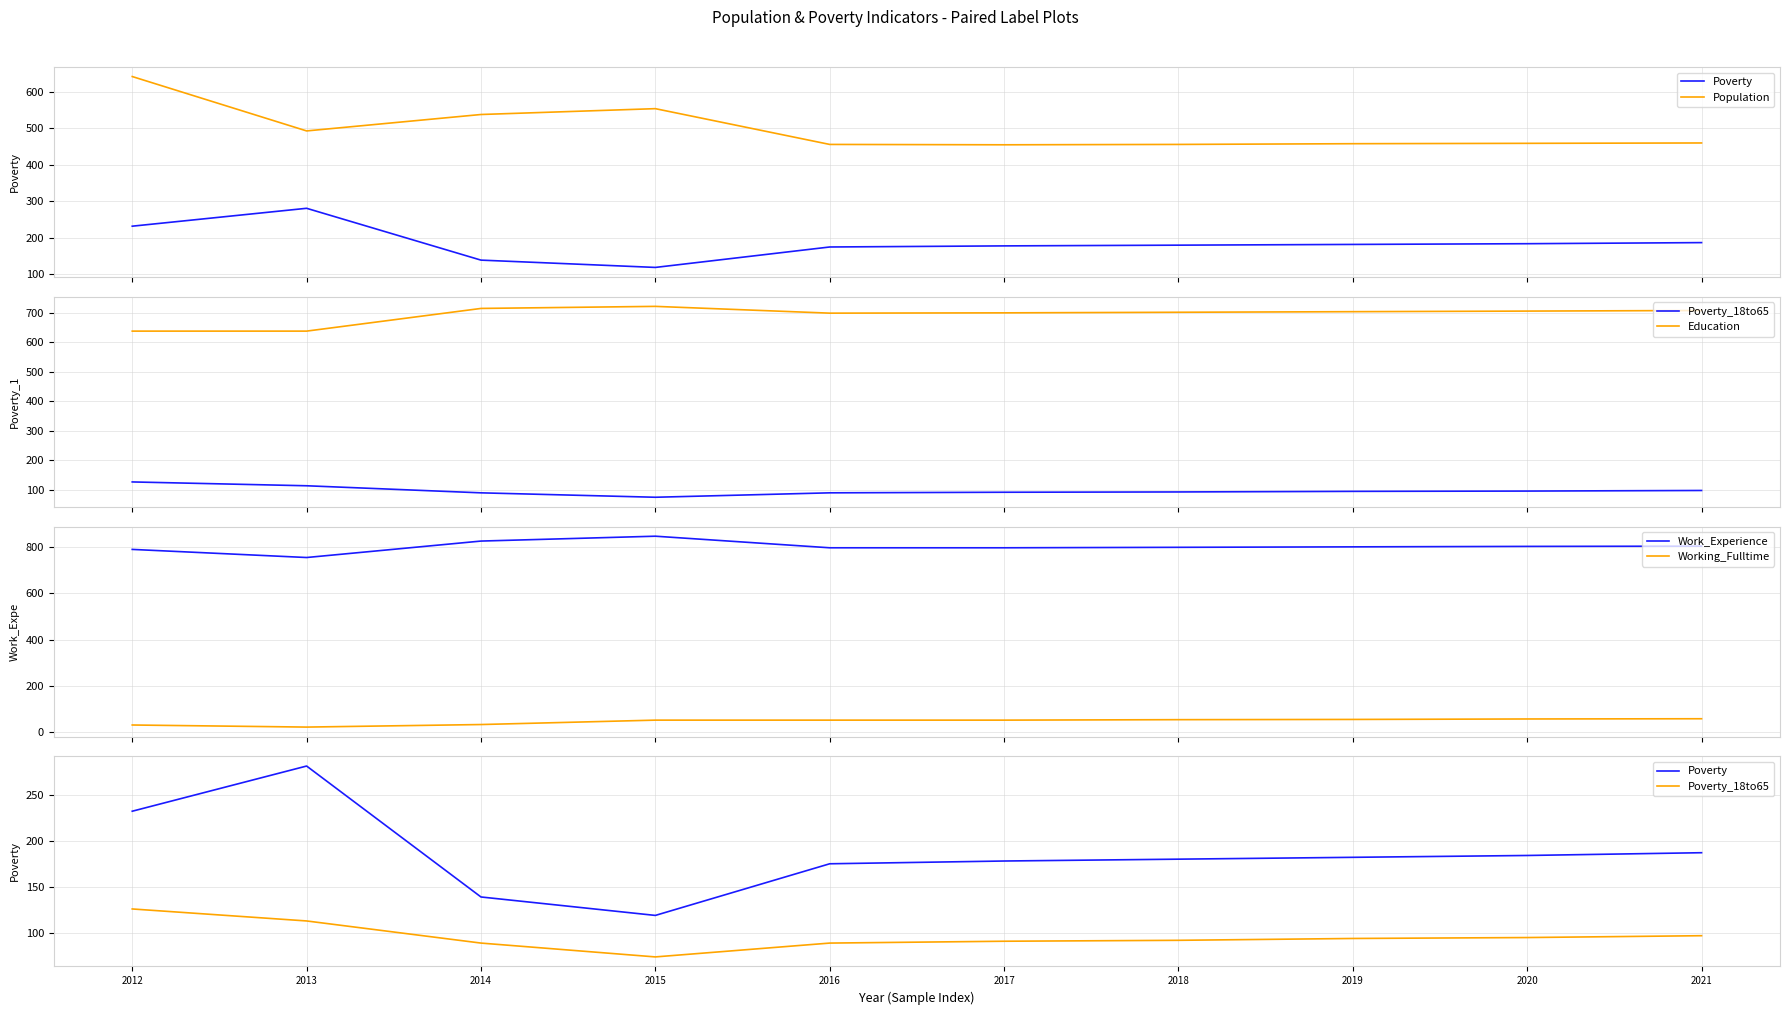

Reading left to right, what are all the values shown in this chart?

Poverty: 2012=232	2013=281	2014=139	2015=119	2016=175	2017=178	2018=180	2019=182	2020=184	2021=187
Population: 2012=642	2013=493	2014=538	2015=554	2016=456	2017=455	2018=456	2019=458	2020=459	2021=460
Poverty_18to65: 2012=126	2013=113	2014=89	2015=74	2016=89	2017=91	2018=92	2019=94	2020=95	2021=97
Education: 2012=638	2013=638	2014=715	2015=722	2016=699	2017=700	2018=702	2019=704	2020=706	2021=708
Work_Experience: 2012=789	2013=754	2014=825	2015=846	2016=796	2017=796	2018=798	2019=800	2020=802	2021=803
Working_Fulltime: 2012=31	2013=22	2014=33	2015=52	2016=52	2017=52	2018=54	2019=55	2020=57	2021=58